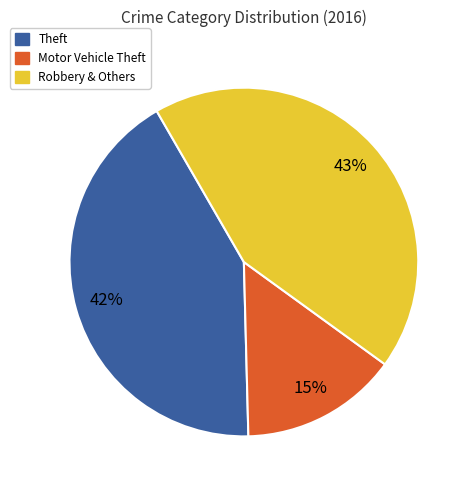

To the nearest percent, what portion does Motor Vehicle Theft represent?

15%